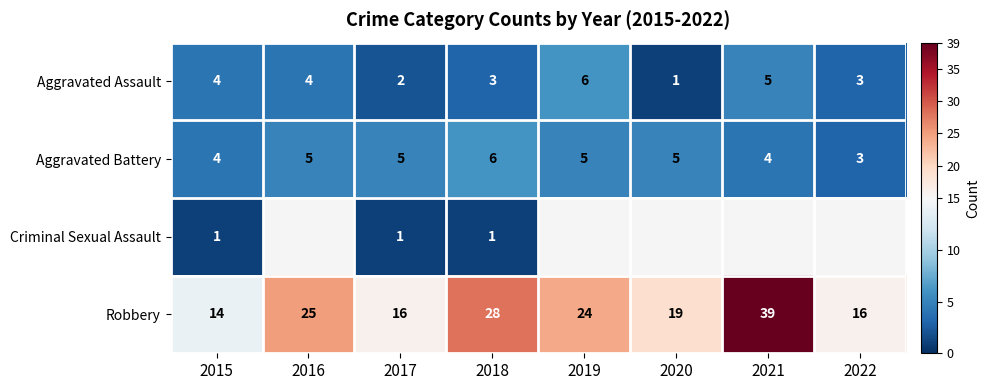

At which label does Aggravated Assault reach its peak?

2019